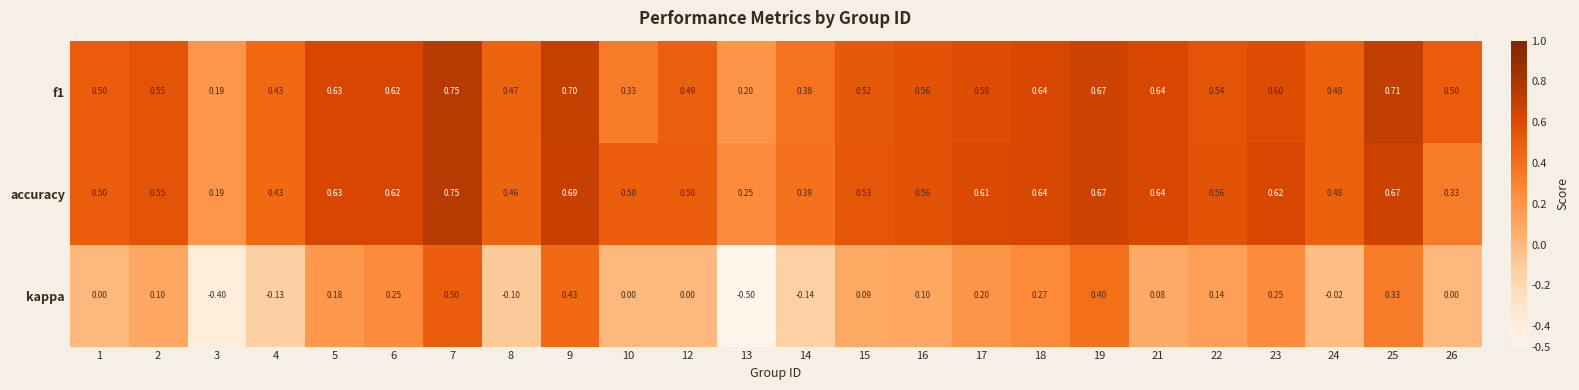

Between 4 and 26, which series saw the biggest shift?

kappa